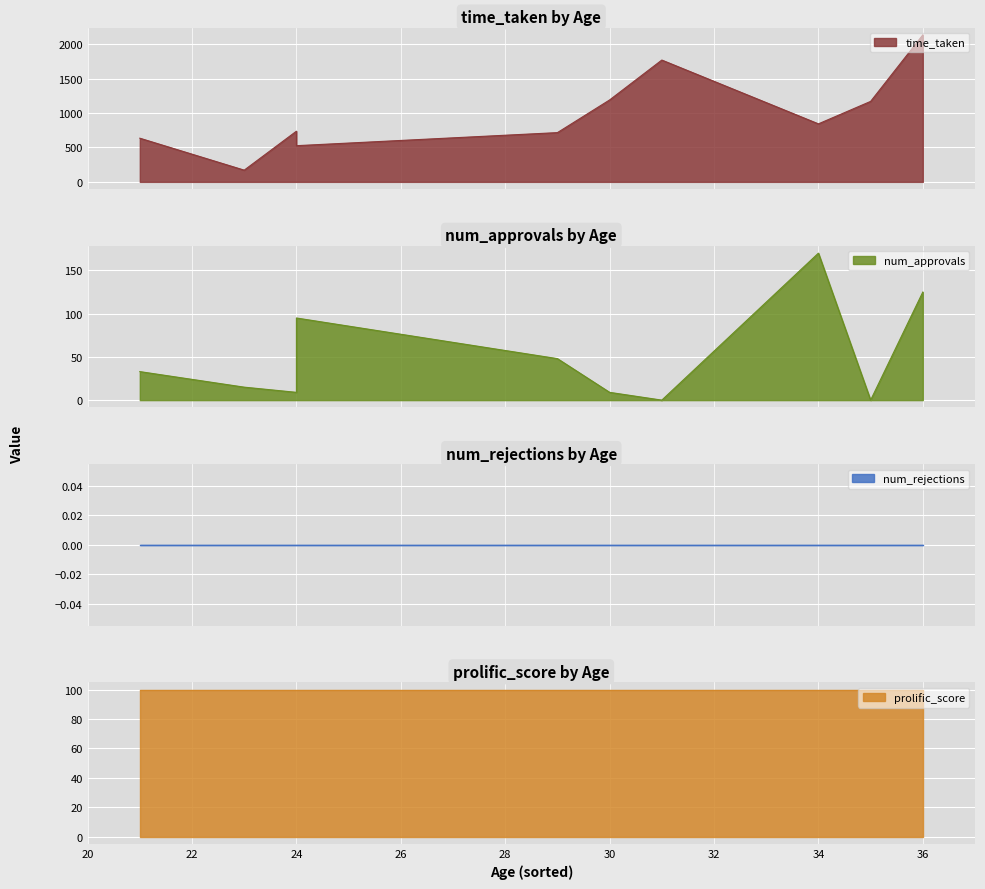

At 24, list the series in order from smallest to largest.

num_rejections, num_approvals, prolific_score, time_taken